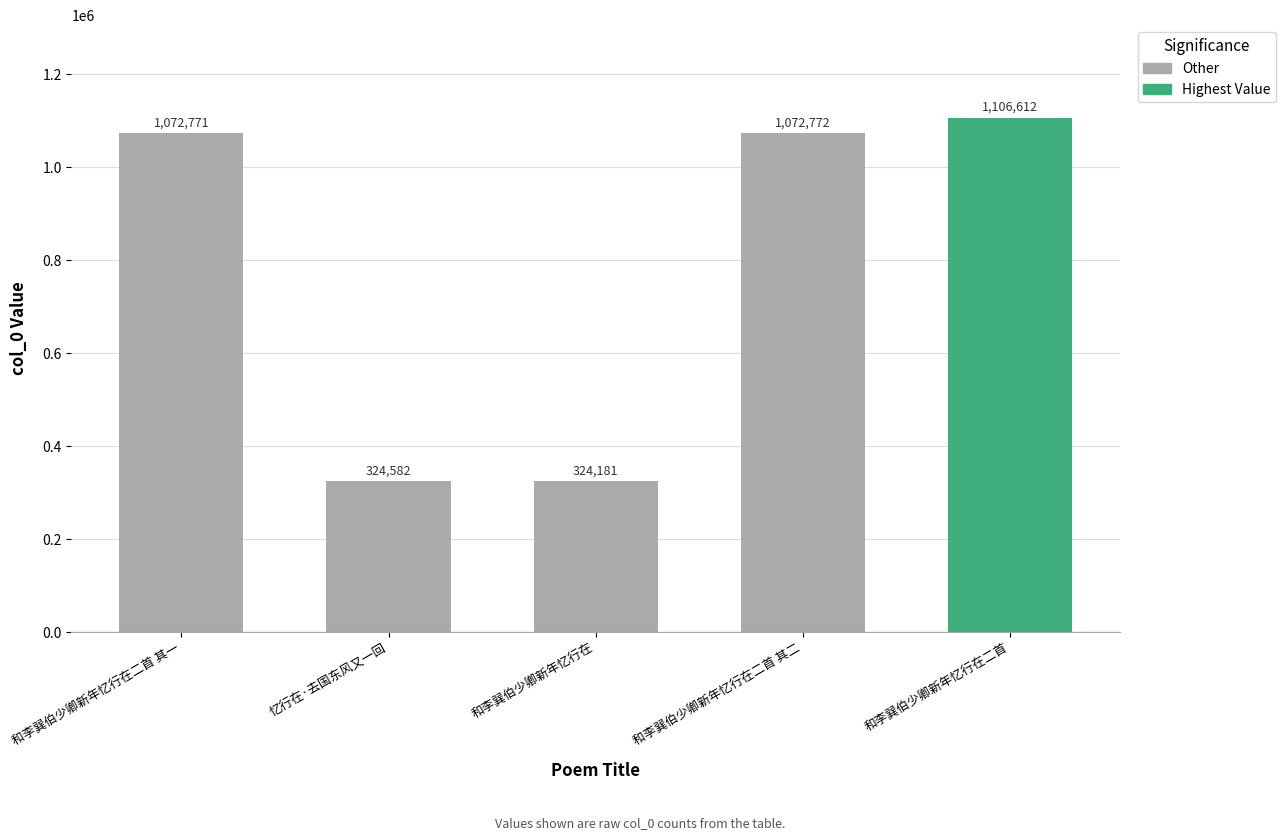

How many bars are there in total?

5